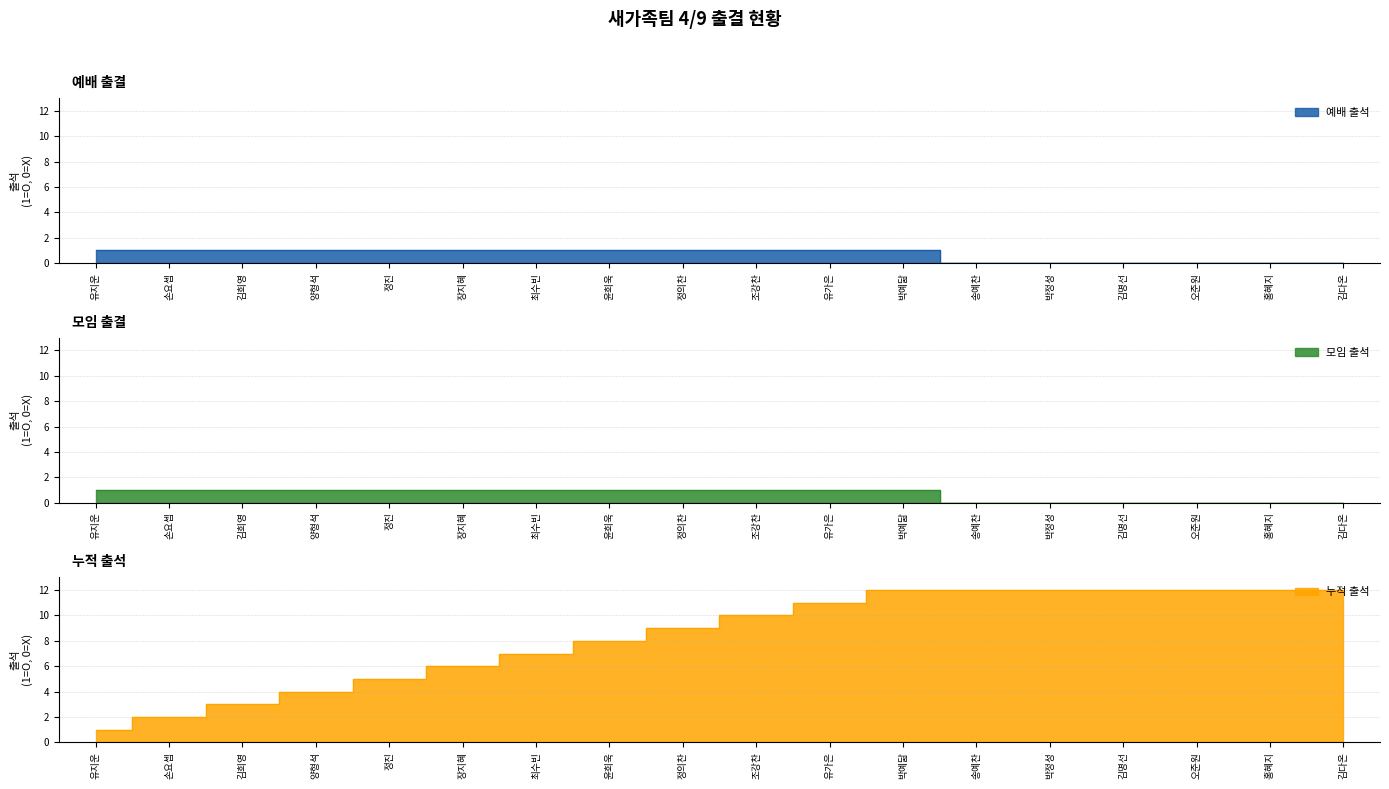

Read the 누적 출석 value at 장지혜.

6